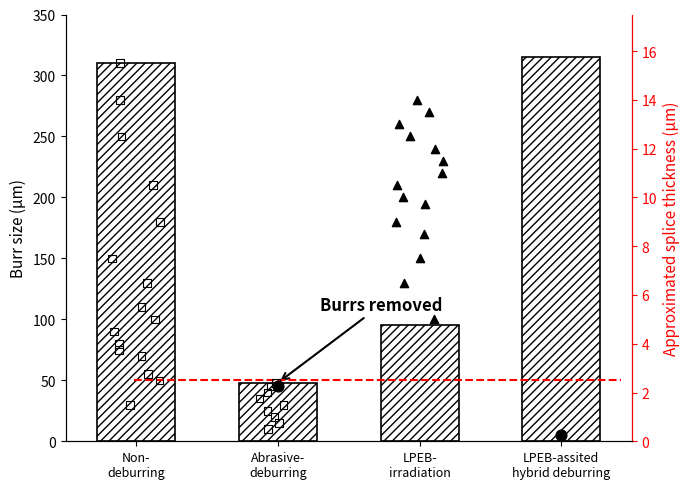

Between Abrasive-
deburring and LPEB-
irradiation, which is larger?

LPEB-
irradiation